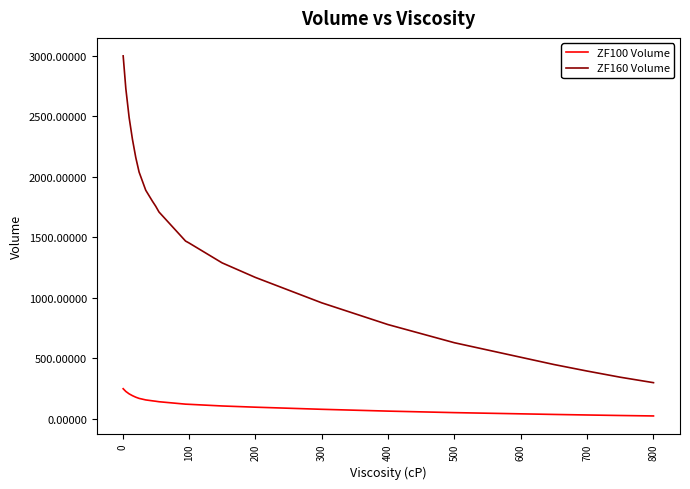

True or false: ZF160 Volume and ZF100 Volume cross at least once.

False